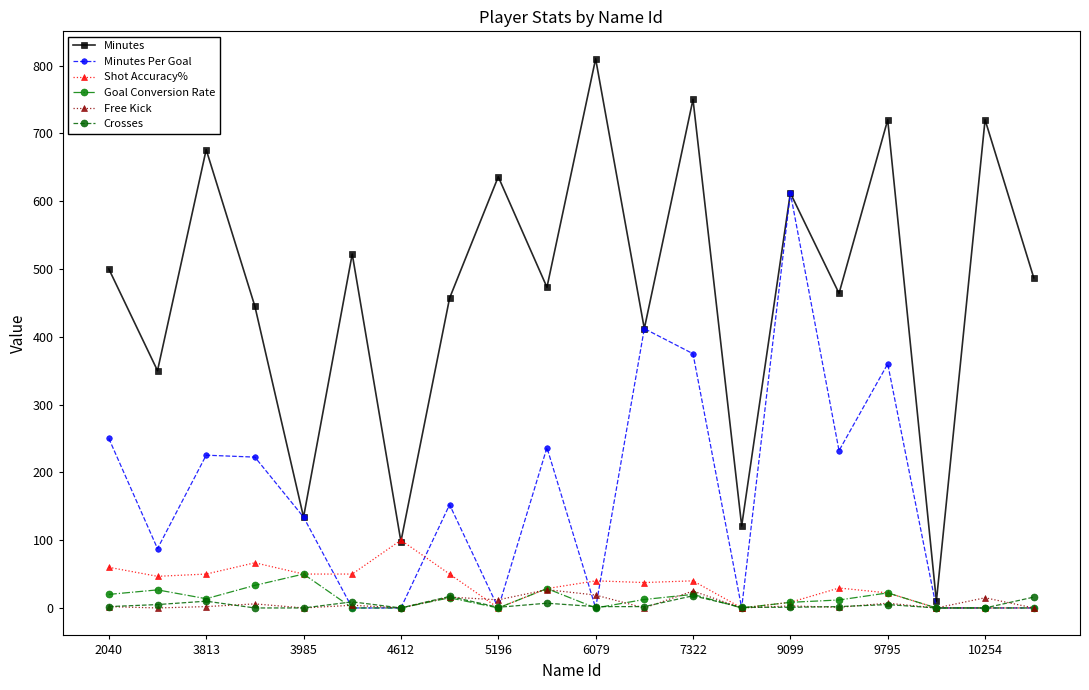

True or false: Shot Accuracy% and Minutes Per Goal cross at least once.

True